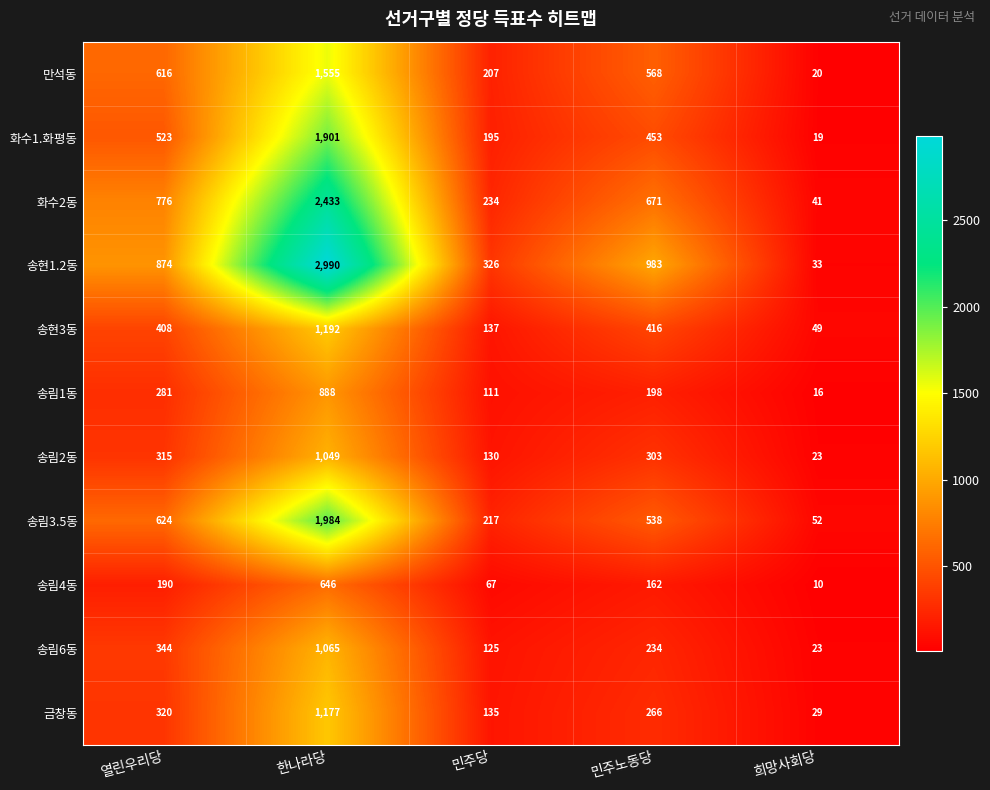

The value of 송현1.2동 at 민주노동당 is 543. True or false?

False